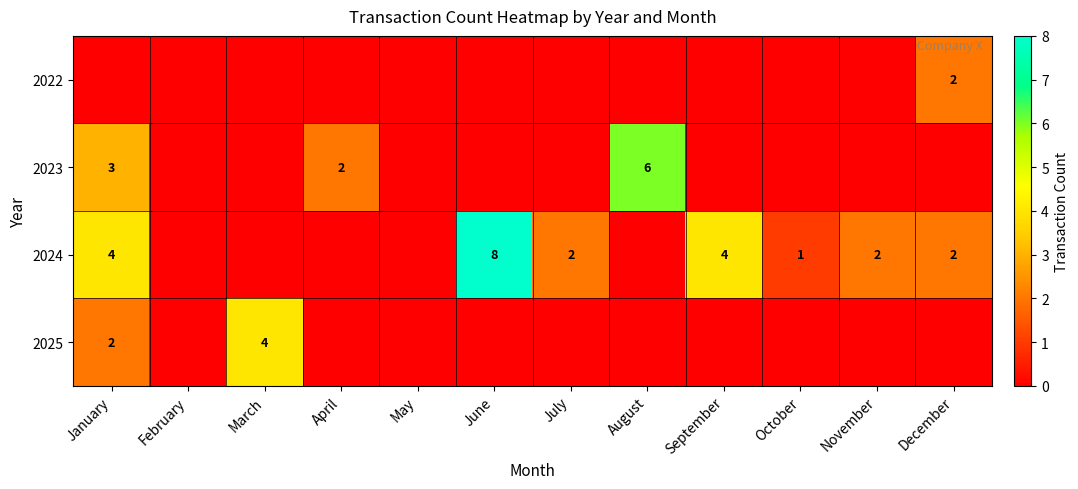

True or false: 2025 has a value of -2 at April.

False